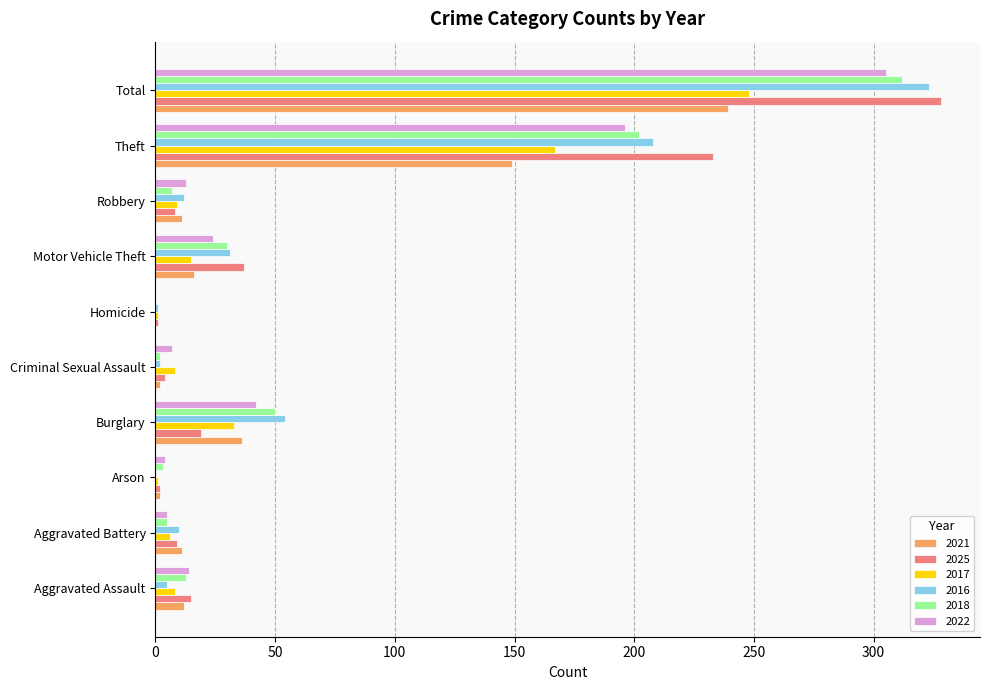

What is the sum of all 2021 values?

478